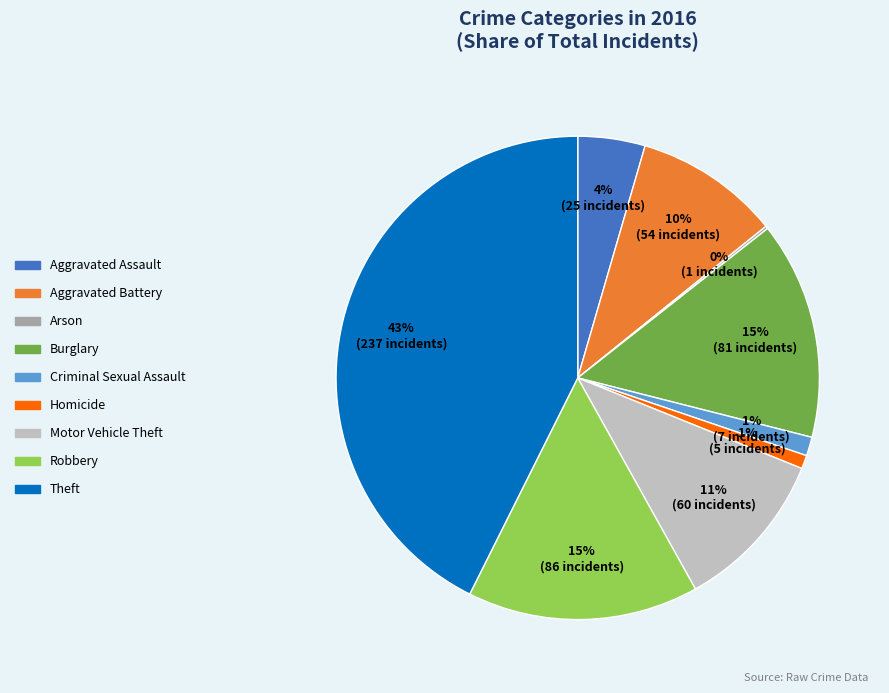

Is the sum of Robbery and Aggravated Battery greater than half?

No